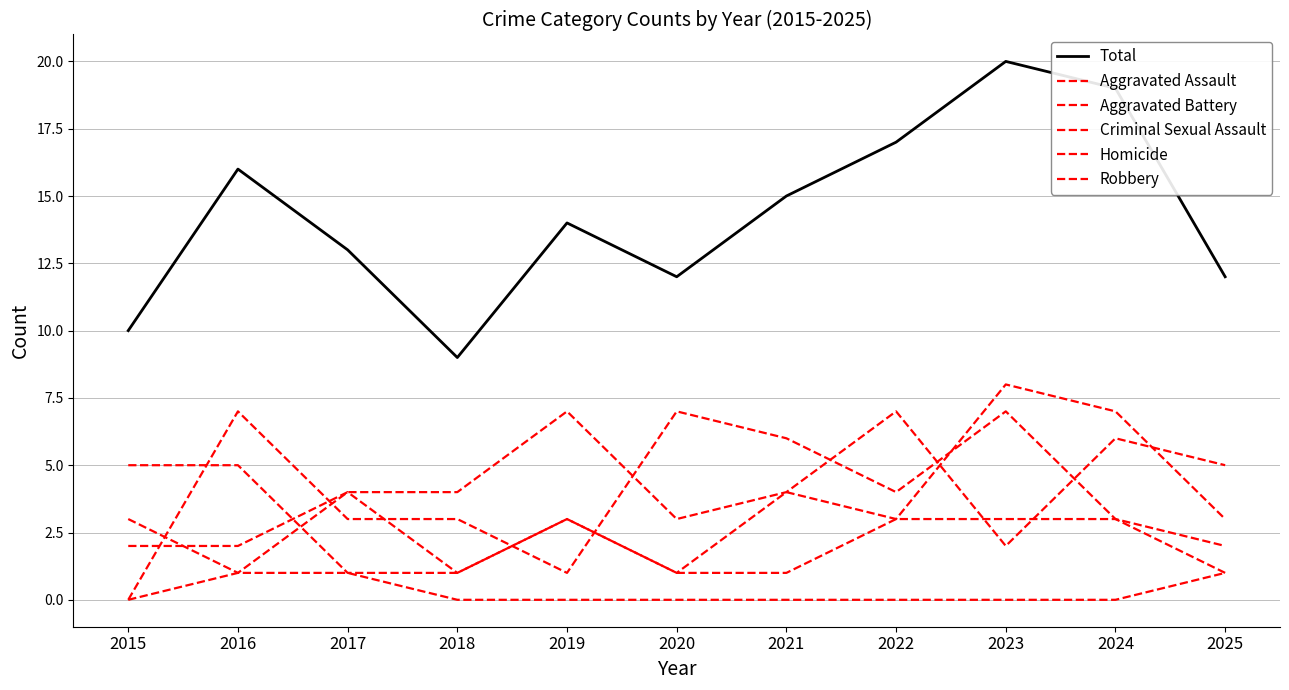

List the labels in order of Total value, smallest first.

2018, 2015, 2020, 2025, 2017, 2019, 2021, 2016, 2022, 2024, 2023